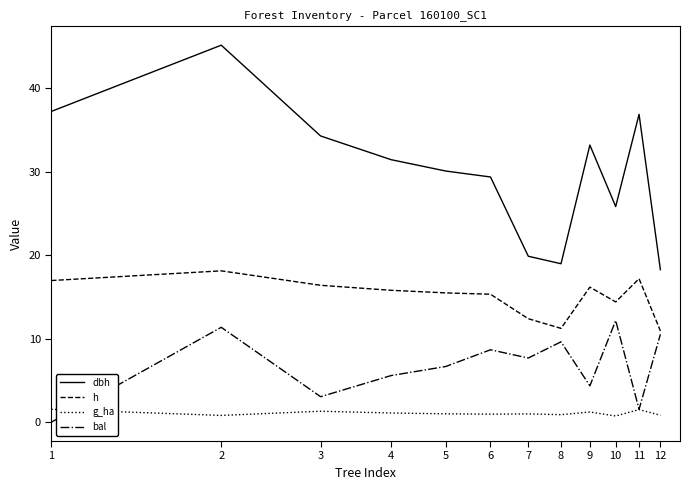

What is the minimum value for h?

10.9